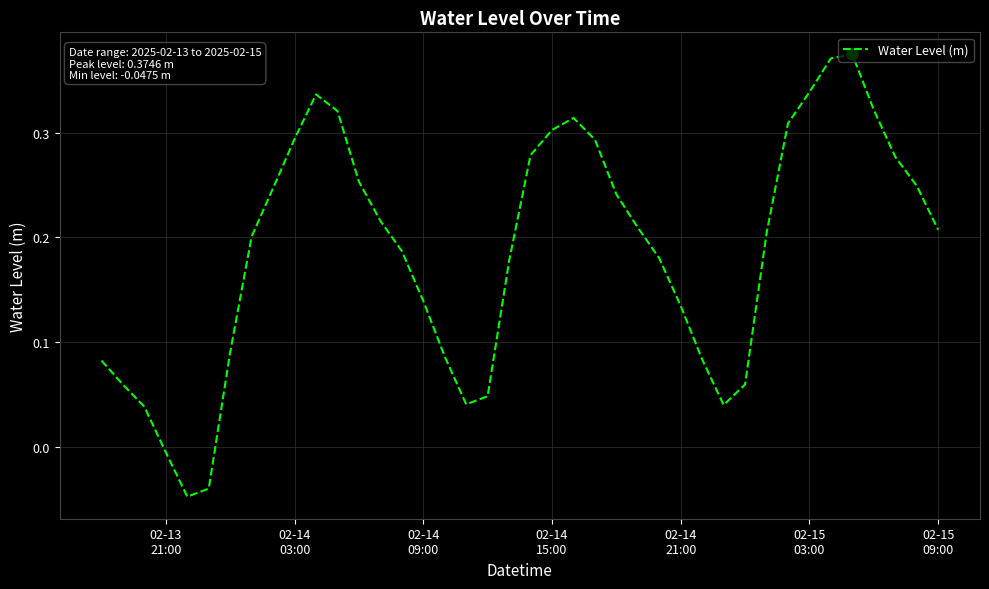

How many lines are shown in the chart?

1